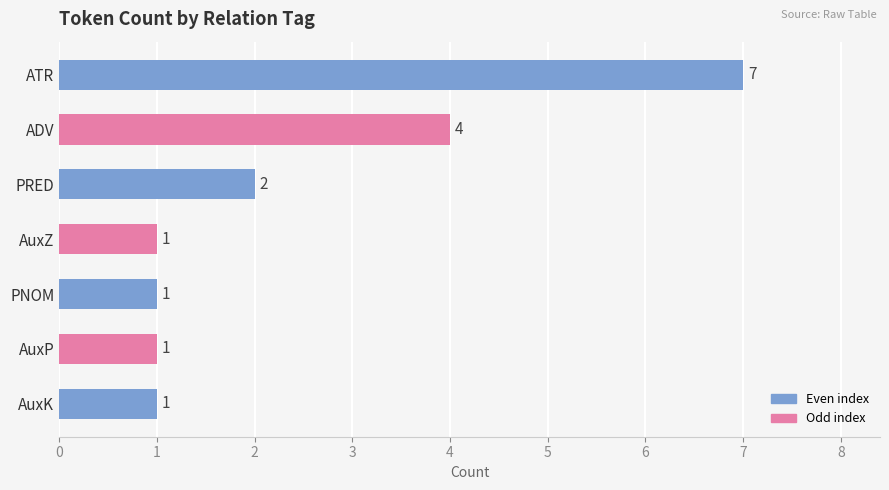

What is the sum of all values?

17